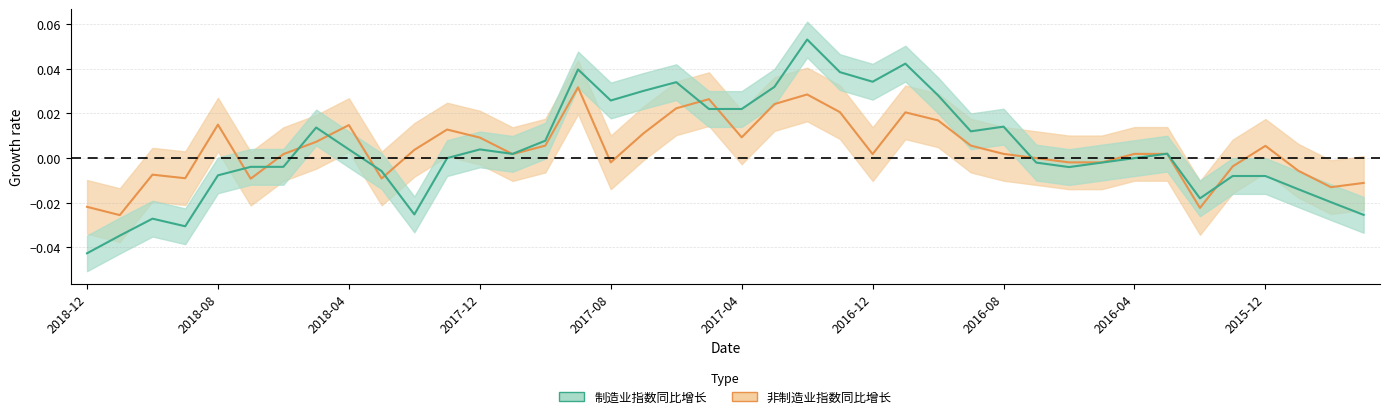

List the labels in order of 非制造业指数同比增长 value, smallest first.

2018-11, 2016-02, 2018-12, 2015-10, 2015-09, 2018-07, 2018-03, 2018-09, 2018-10, 2015-11, 2016-01, 2017-08, 2016-06, 2016-05, 2016-07, 2018-06, 2017-11, 2016-12, 2016-08, 2016-04, 2016-03, 2018-02, 2015-12, 2017-10, 2016-09, 2018-05, 2017-12, 2017-04, 2017-07, 2018-01, 2018-04, 2018-08, 2016-10, 2016-11, 2017-01, 2017-06, 2017-03, 2017-05, 2017-02, 2017-09